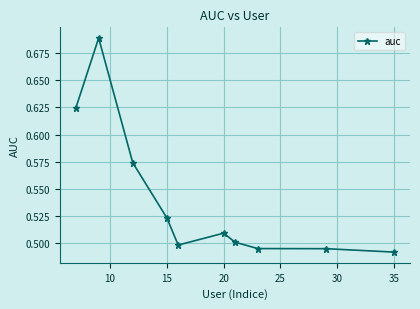

What is the sum of all values?

5.4